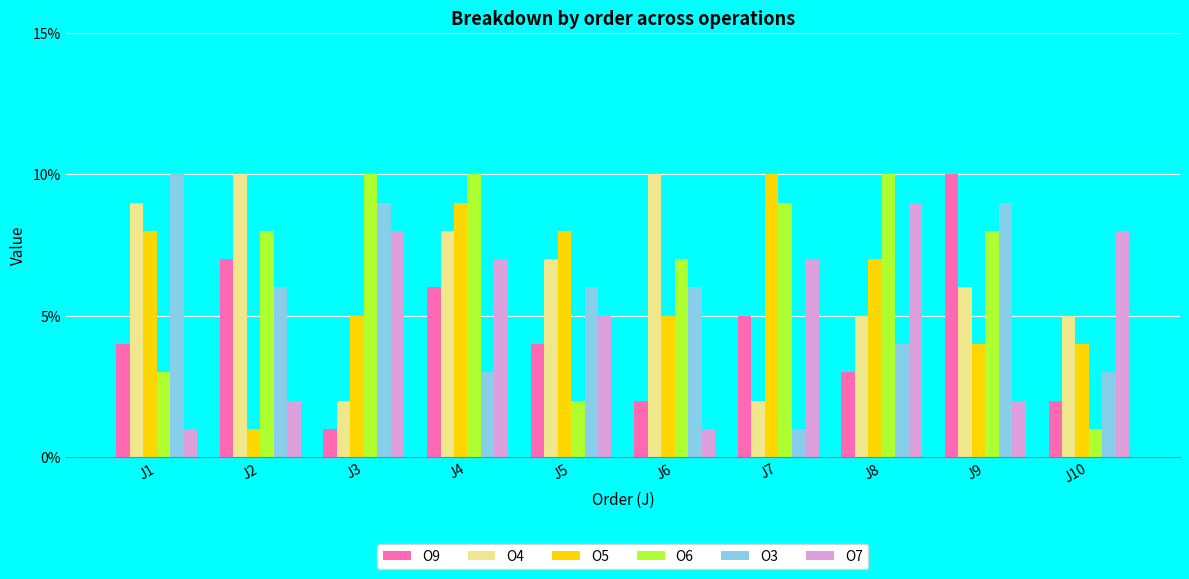

How many data points does each series have?

10